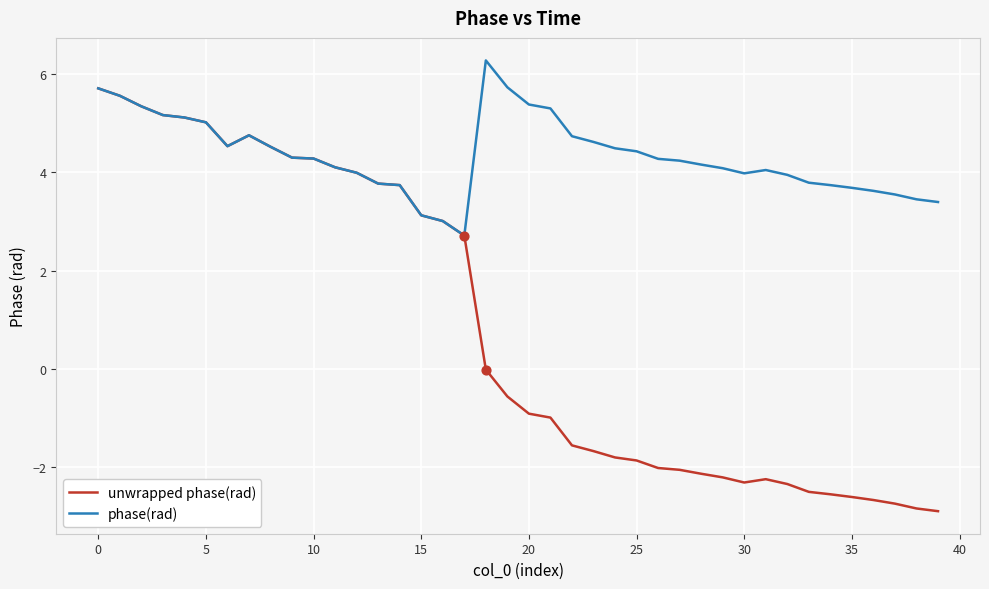

Which series has the widest spread of values?

unwrapped phase(rad)